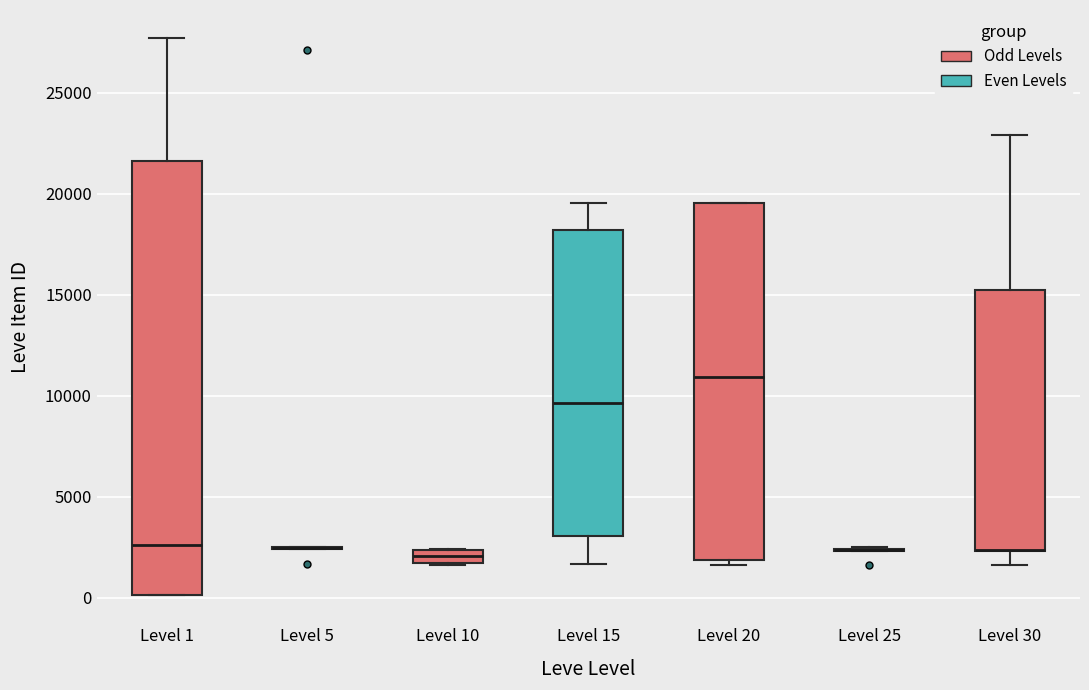

Which box is the tallest, from its lower edge to its upper edge?

Level 1